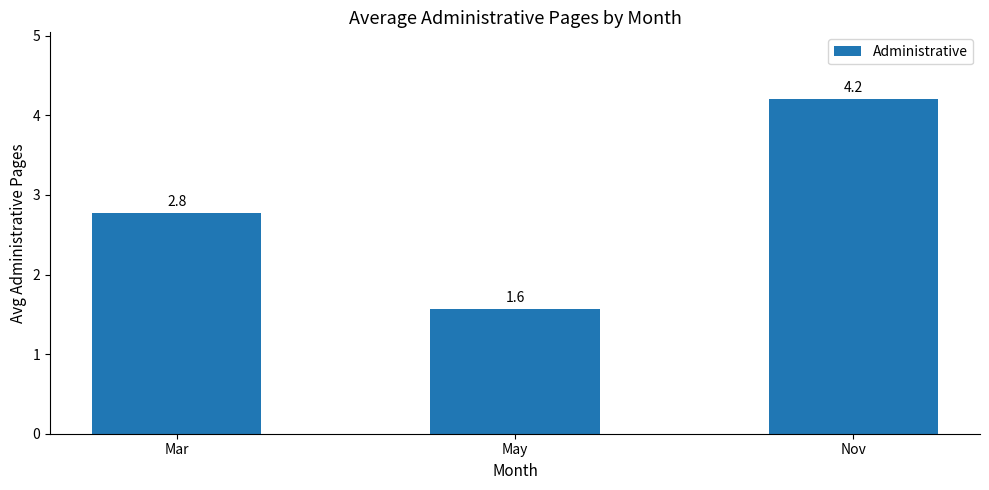

Which has a higher value, Nov or May?

Nov